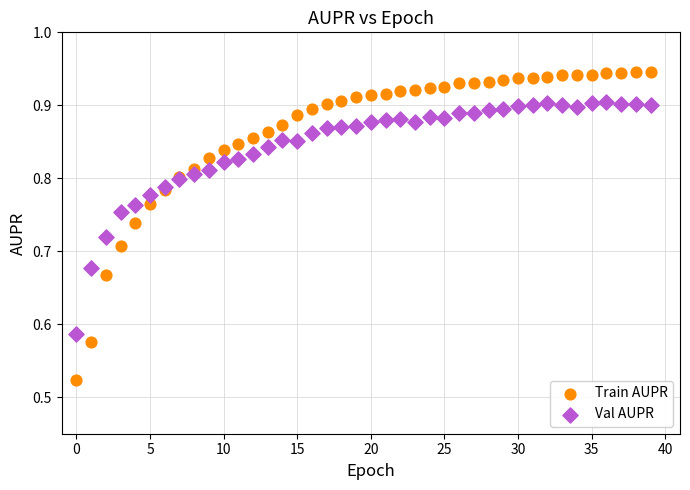

Which series has the largest Y range (max minus min)?

Train AUPR